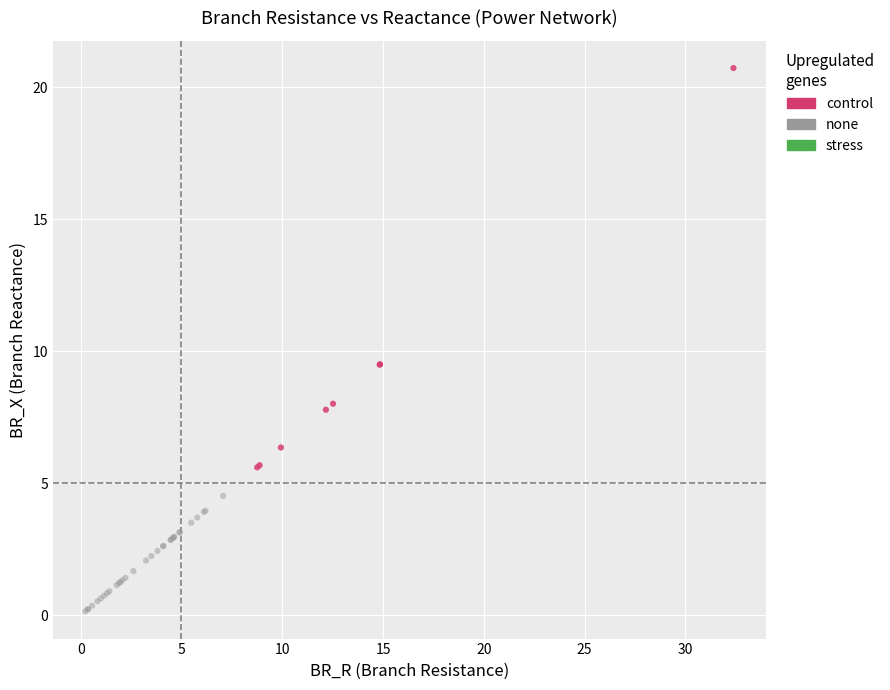

Which series reaches the minimum Y coordinate?

none